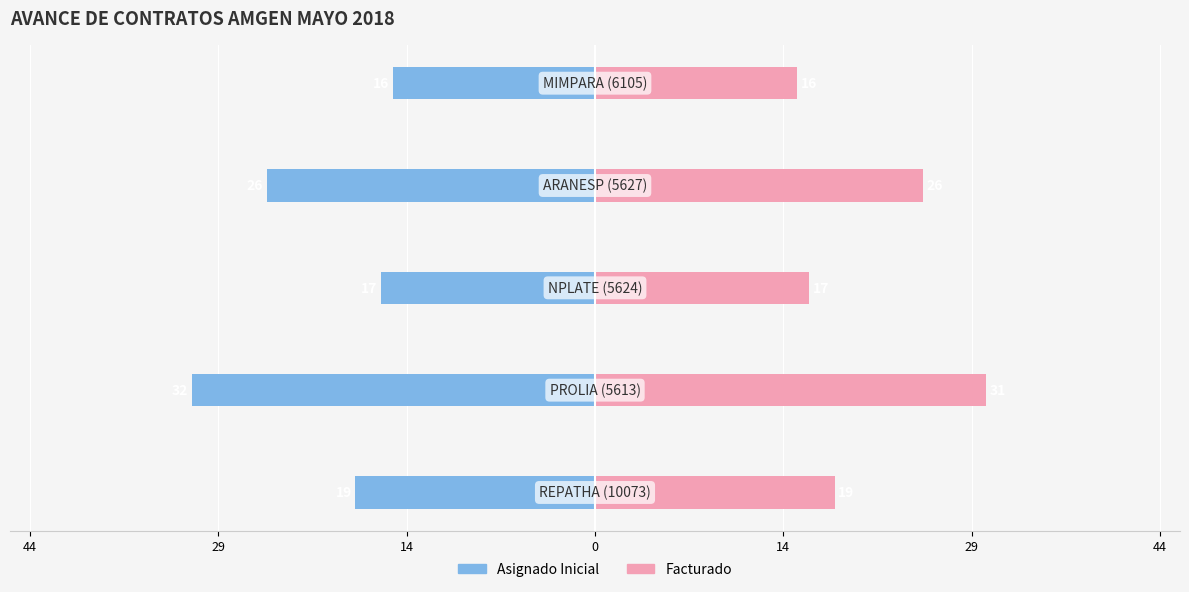

What is the sum of all Facturado values?

109